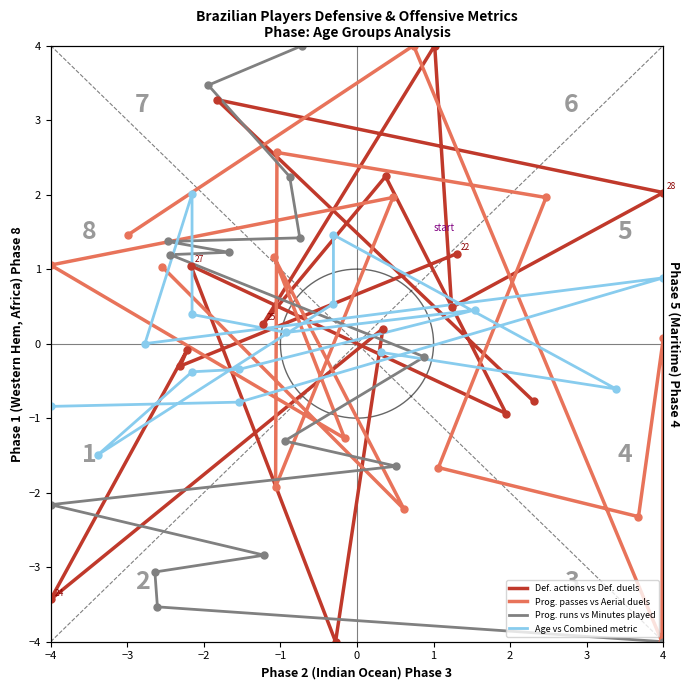

What are all the series names shown in the legend?

Def. actions vs Def. duels, Prog. passes vs Aerial duels, Prog. runs vs Minutes played, Age vs Combined metric